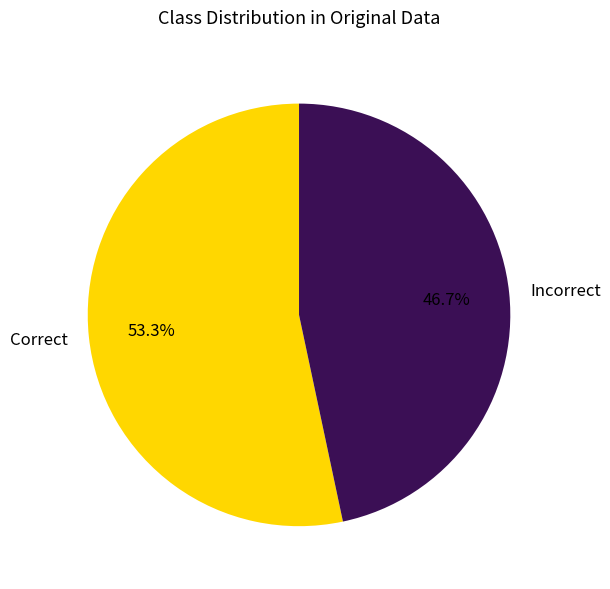

To the nearest percent, what portion does Correct represent?

53%